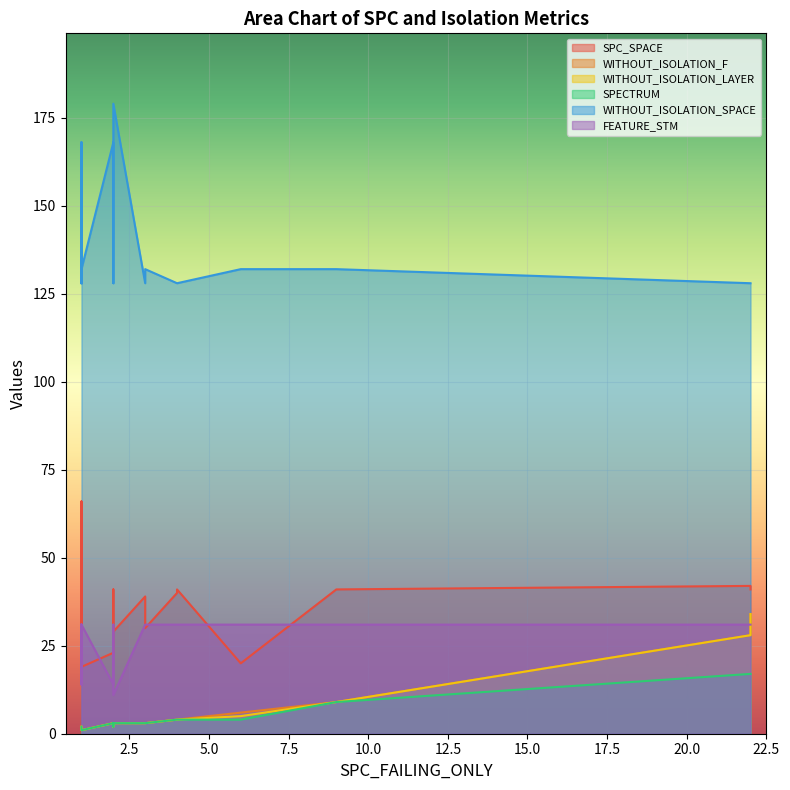

How many data points in WITHOUT_ISOLATION_LAYER are less than 3?

6